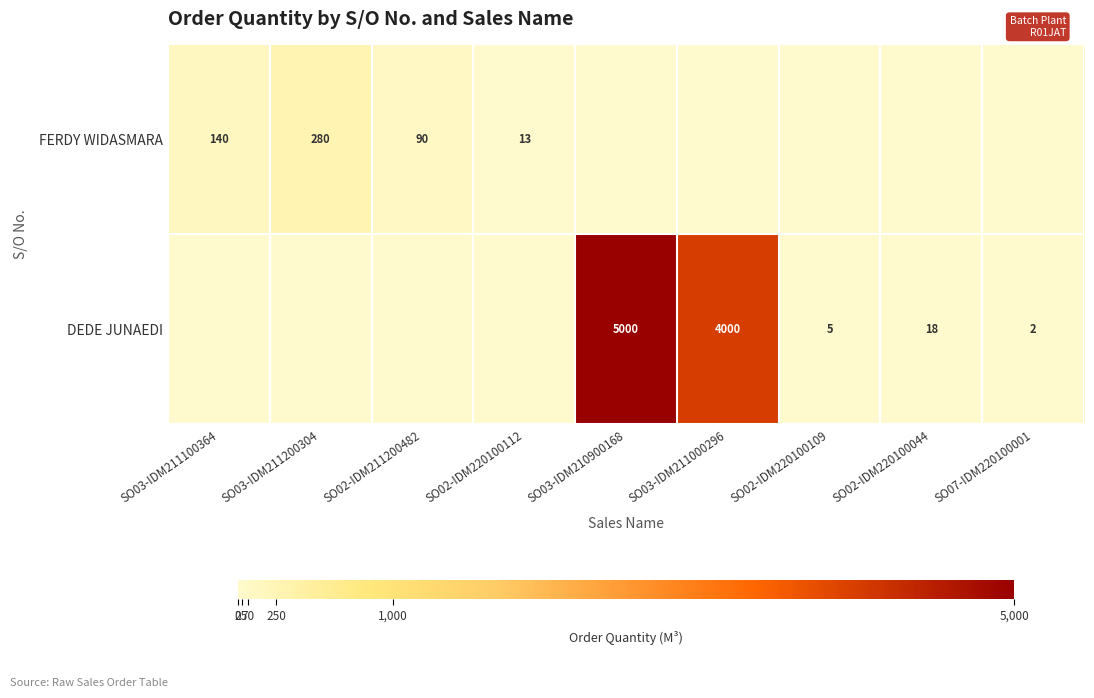

The value of DEDE JUNAEDI at SO03-IDM211000296 is 6541. True or false?

False